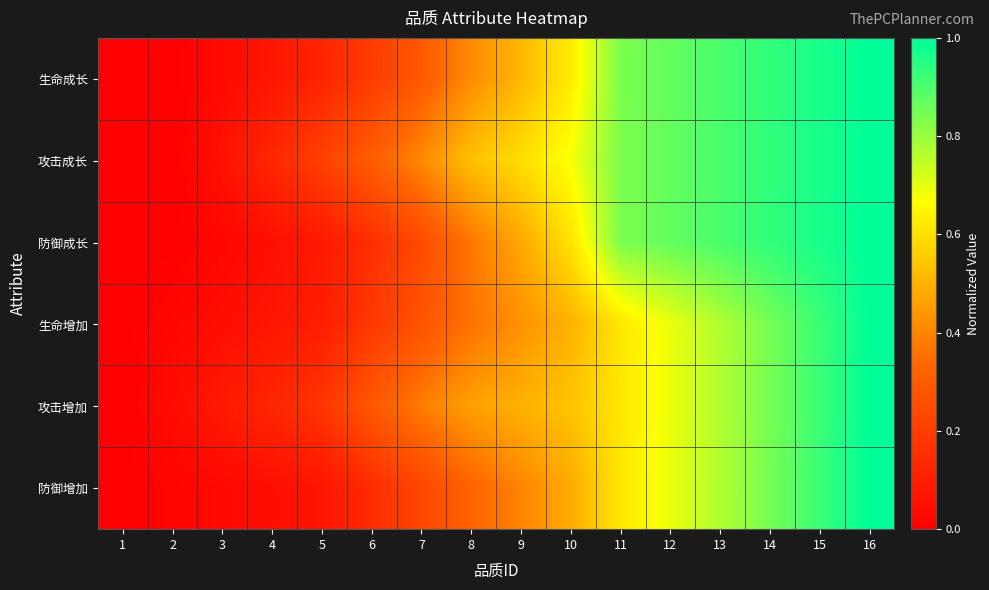

What is the total value across all series at 13?

5.0